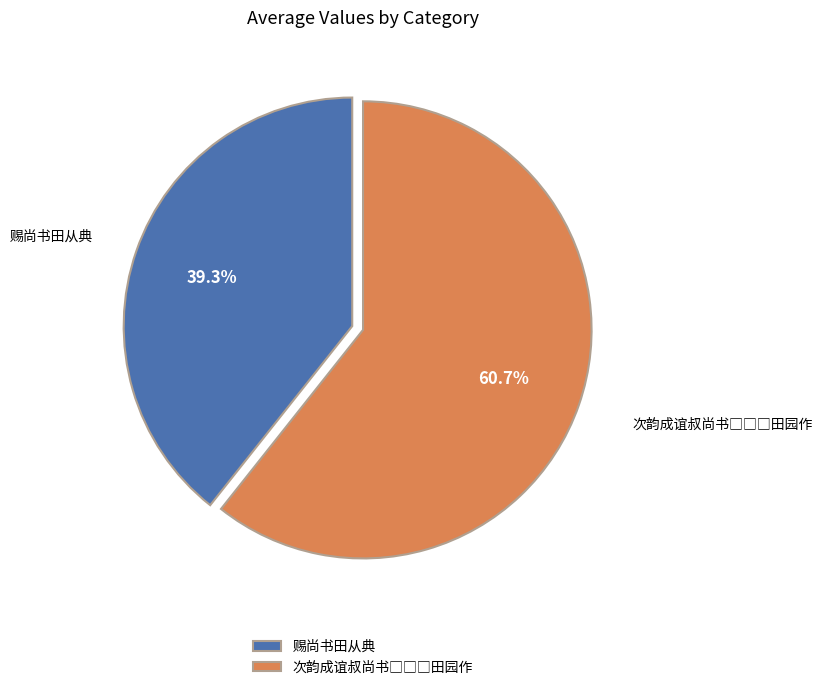

Is there a majority slice in this chart?

Yes